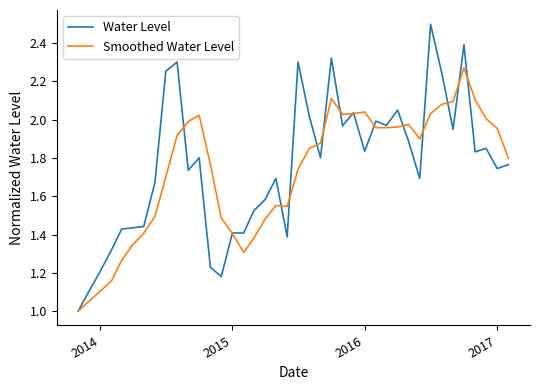

List the series in order of their peak value, highest first.

Water Level, Smoothed Water Level